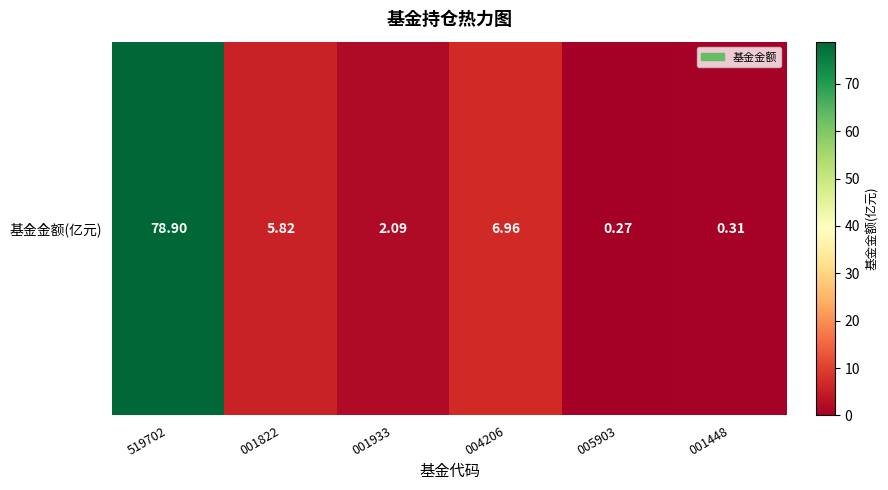

What is the change in value from 004206 to 001448?

-6.7